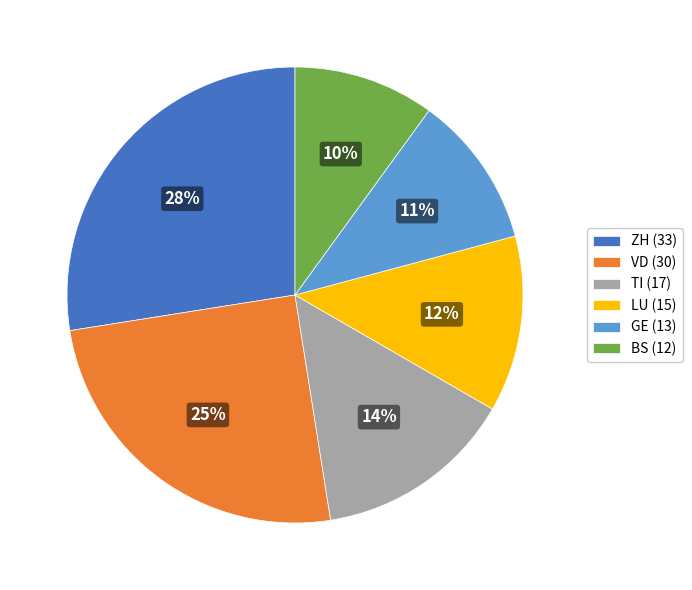

How many segments does this pie chart have?

6